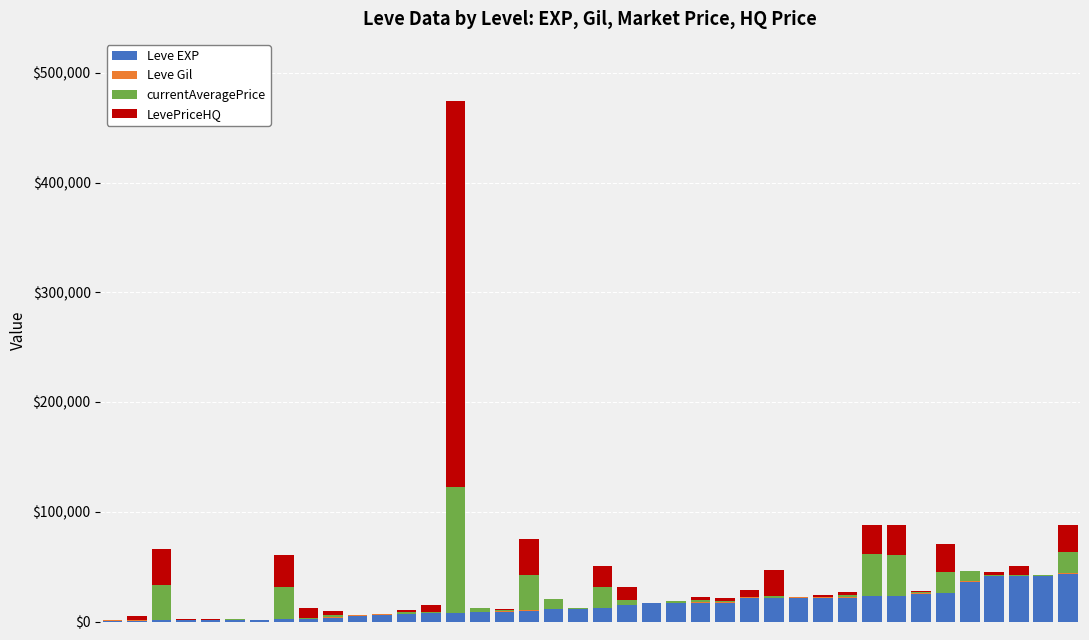

What is the sum of all Leve EXP values?

605250